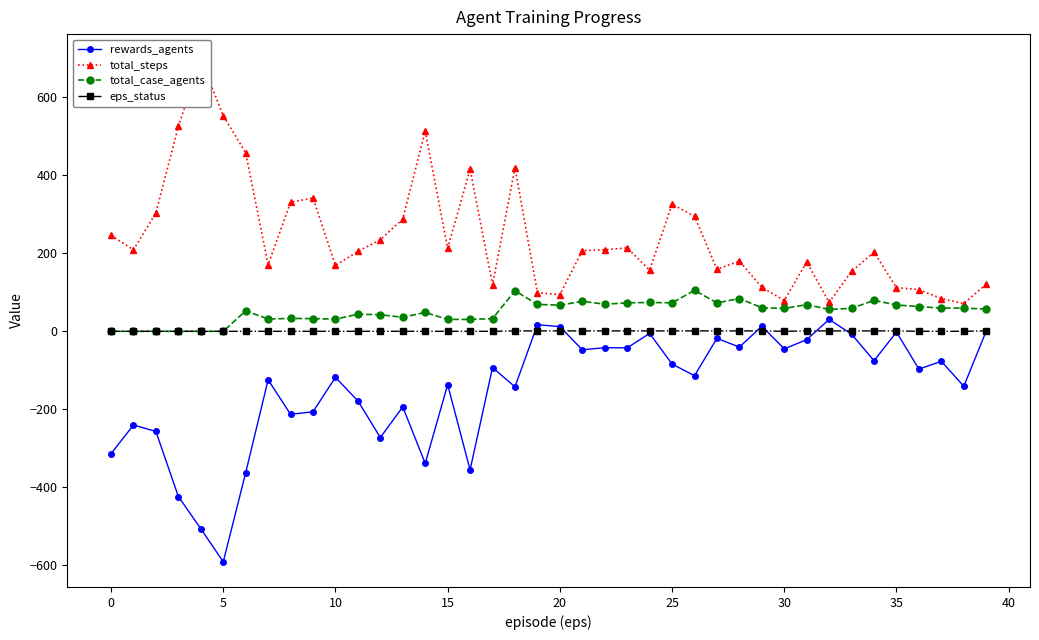

Which series has the largest total across all categories?

total_steps